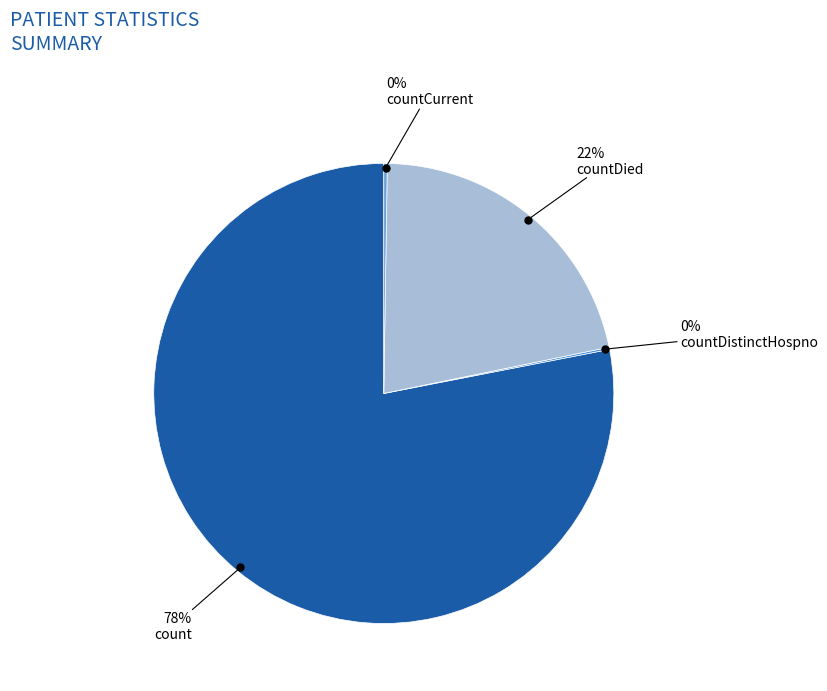

True or false: countCurrent accounts for 0% of the total.

True